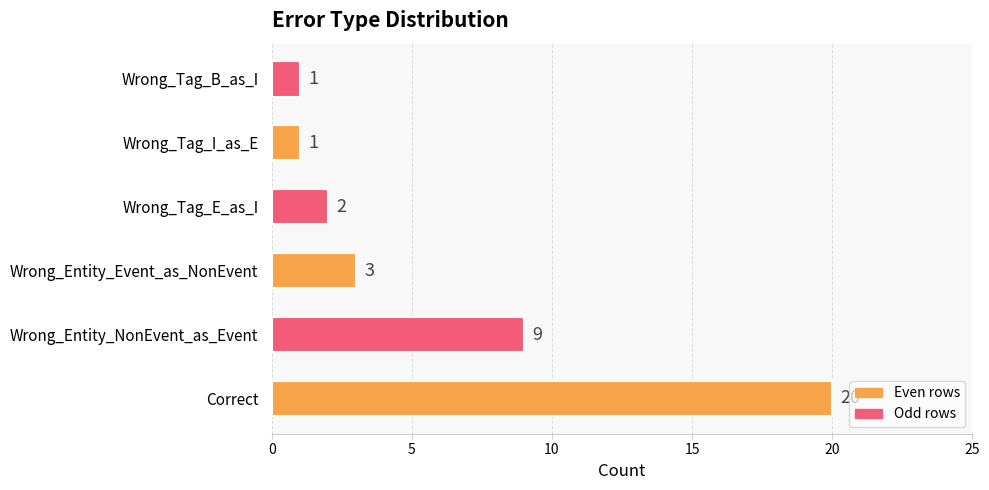

Approximately how many times larger is the value at Wrong_Tag_B_as_I compared to Wrong_Tag_E_as_I?

0.5